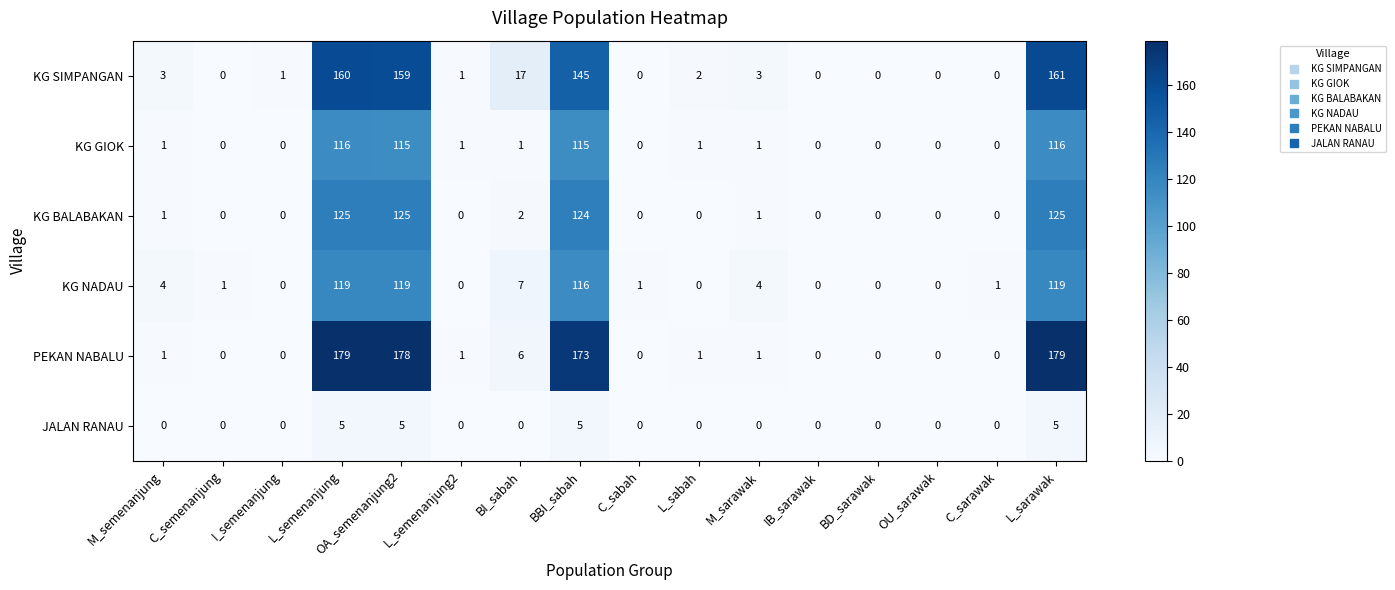

What is the difference between the highest and lowest values at L_sarawak?

174